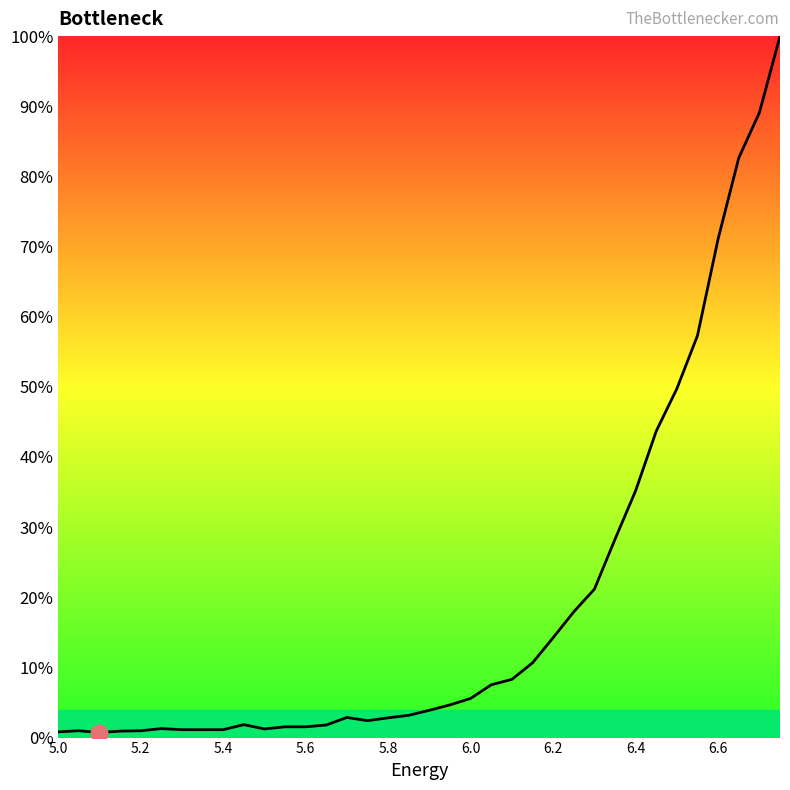

What is the maximum value shown in the chart?

100.0